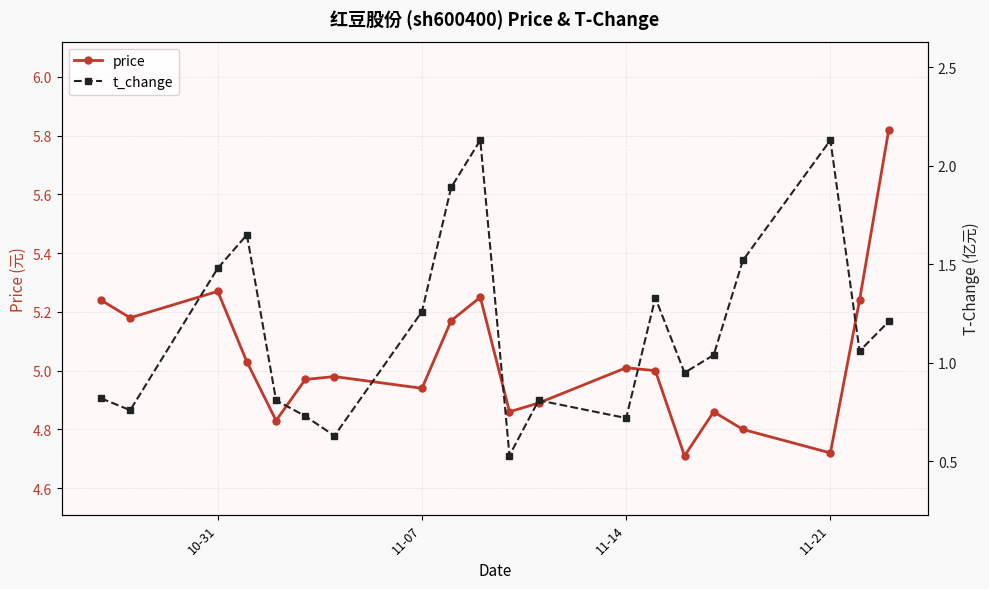

In price, how many points are higher than both neighbors (excluding endpoints)?

5